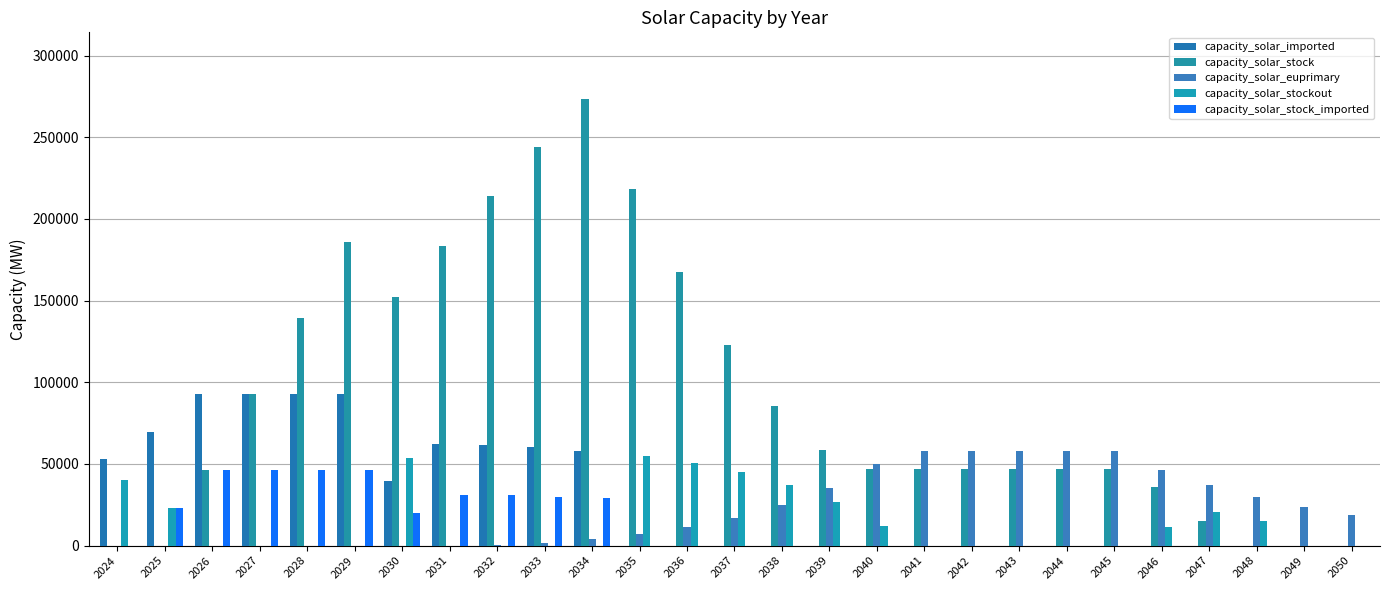

What is the total value across all series at 2031?

276296.6